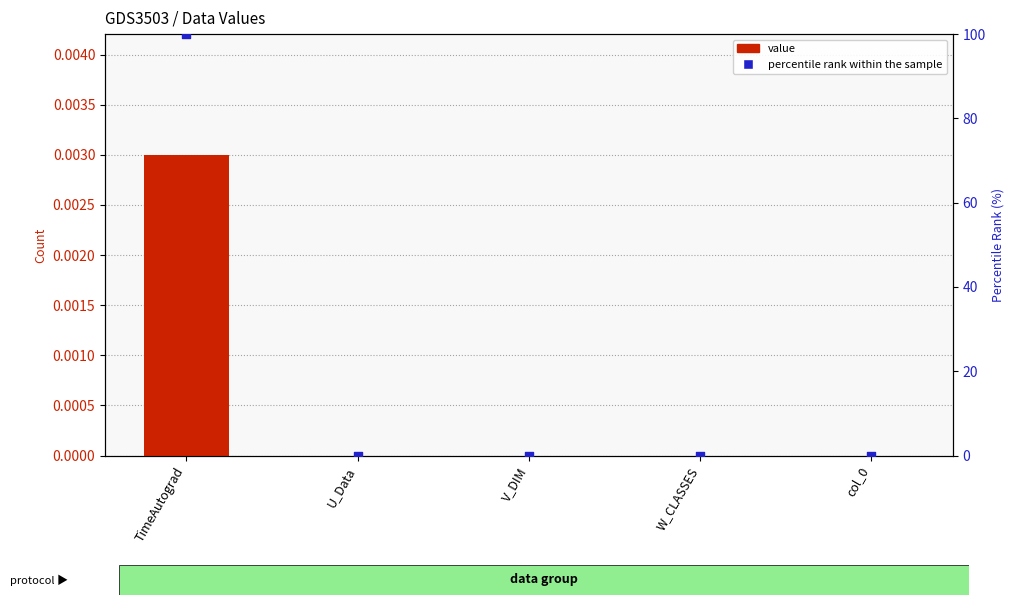

At which category is the sum across all series the highest?

TimeAutograd